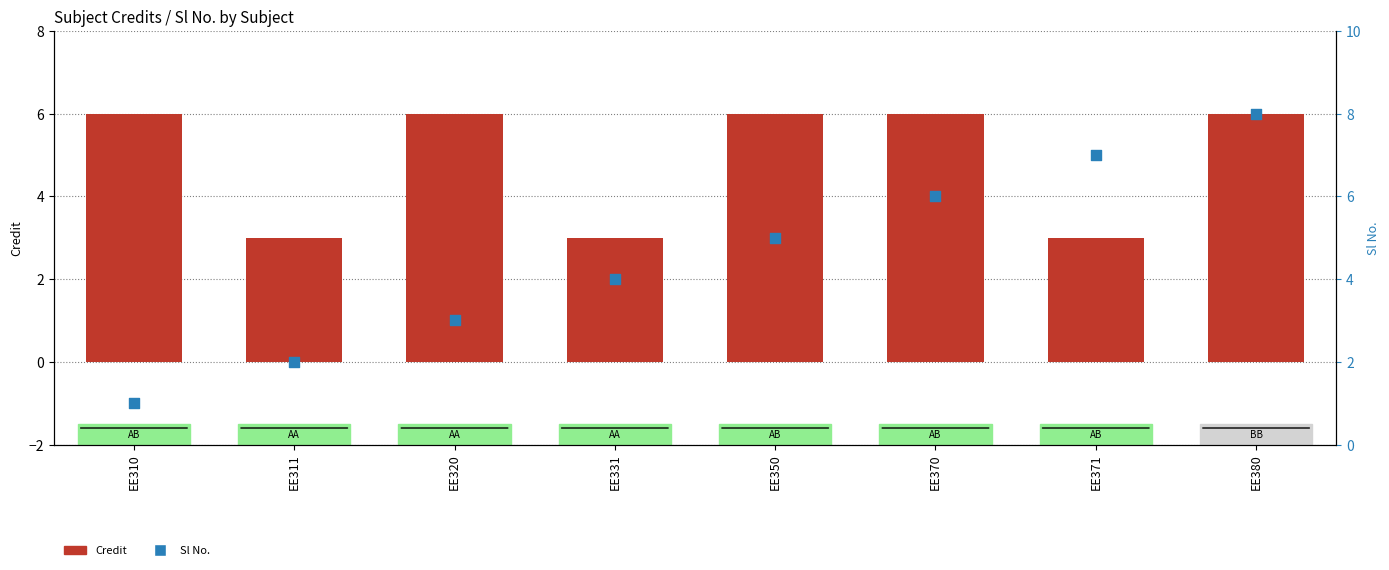

Which series contains the lowest Y value?

Sl No.